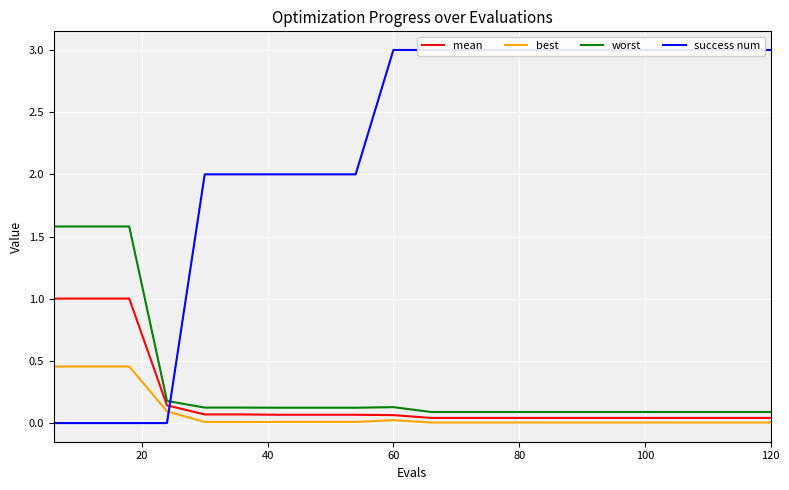

What is the average value of the worst series?

0.3